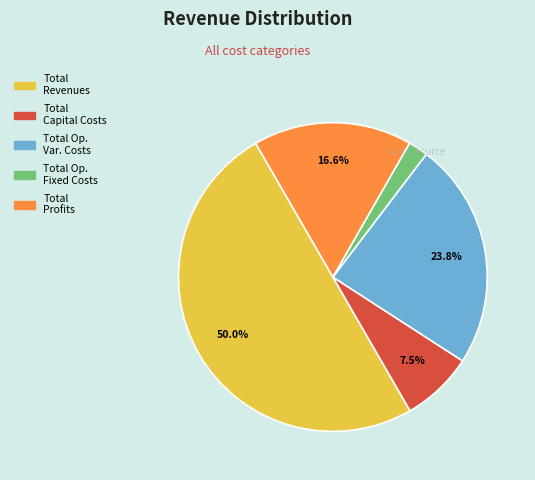

What percentage is the Total Profits slice, to the nearest percent?

17%